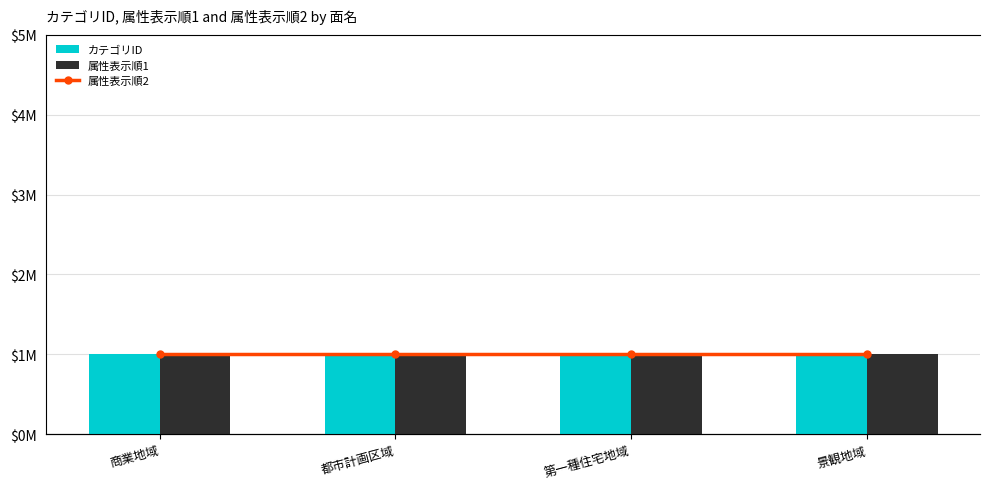

Between 商業地域 and 都市計画区域, which is larger?

商業地域